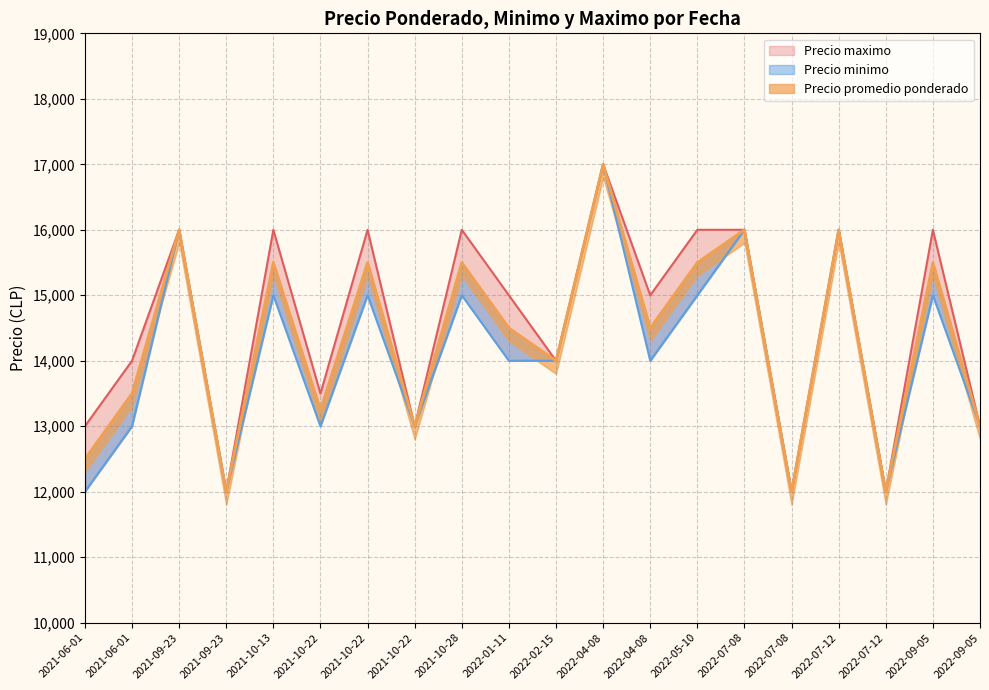

At which category does the chart reach its peak across all series?

2022-04-08